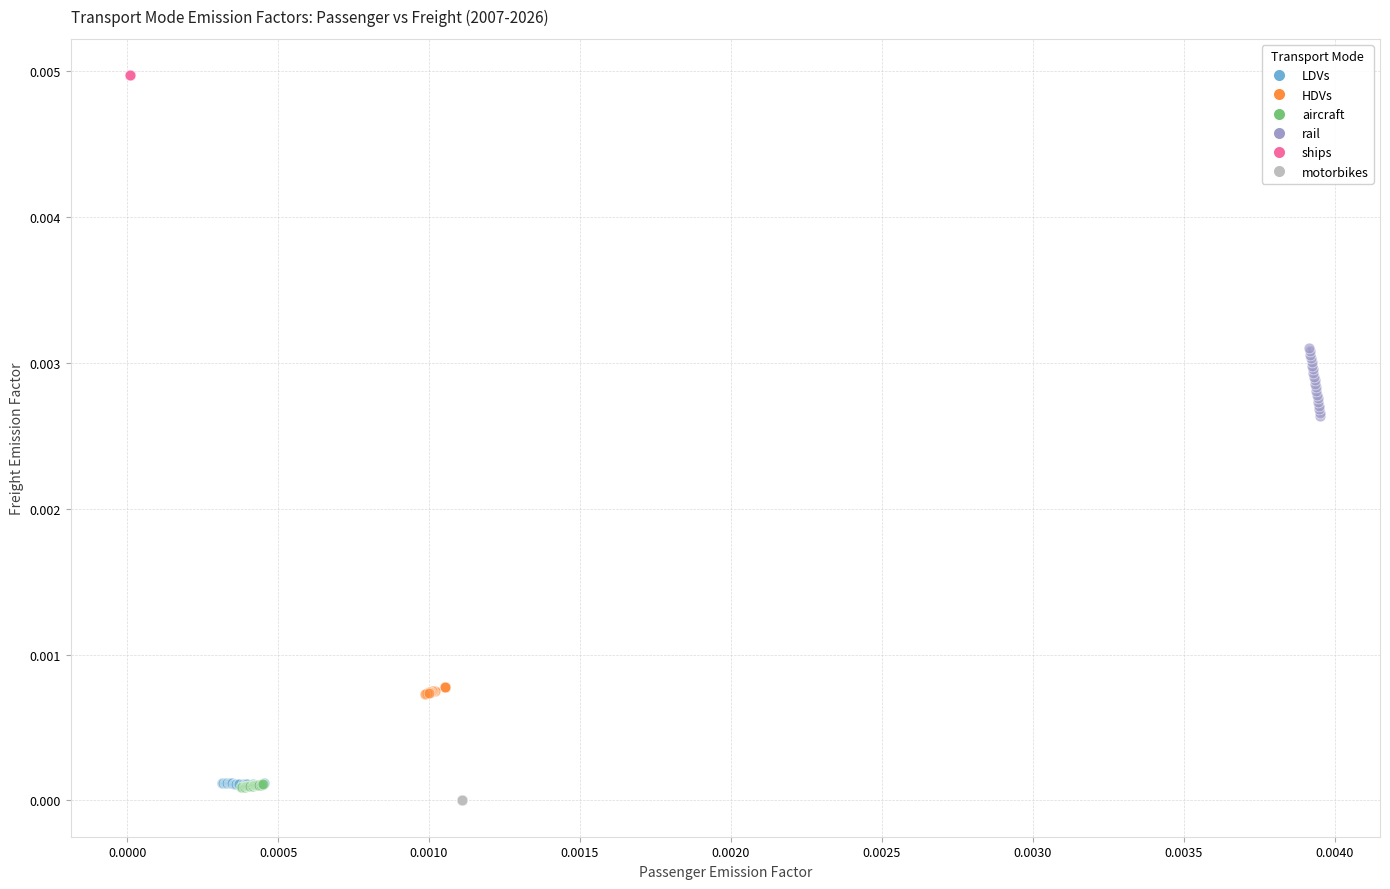

Which series reaches the maximum Y coordinate?

ships